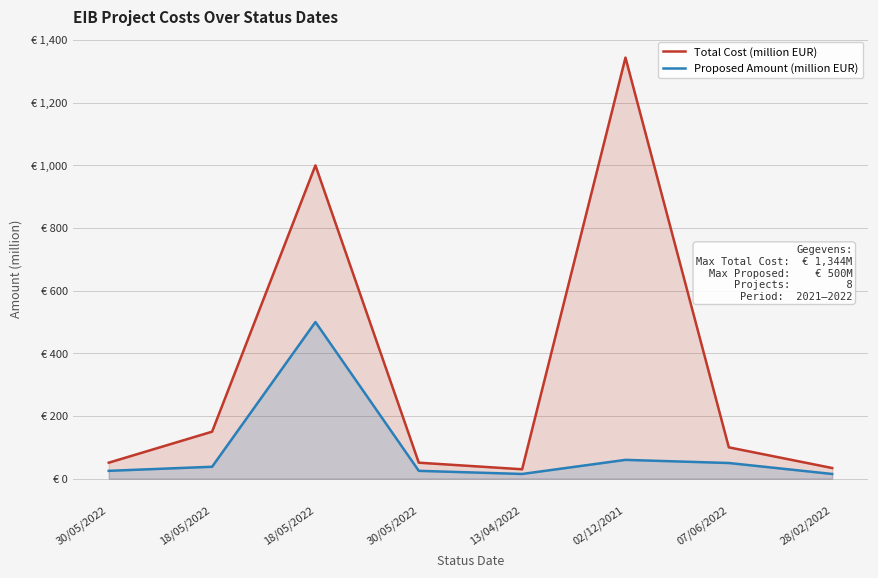

At 07/06/2022, list the series in order from largest to smallest.

Total Cost (million EUR), Proposed Amount (million EUR)